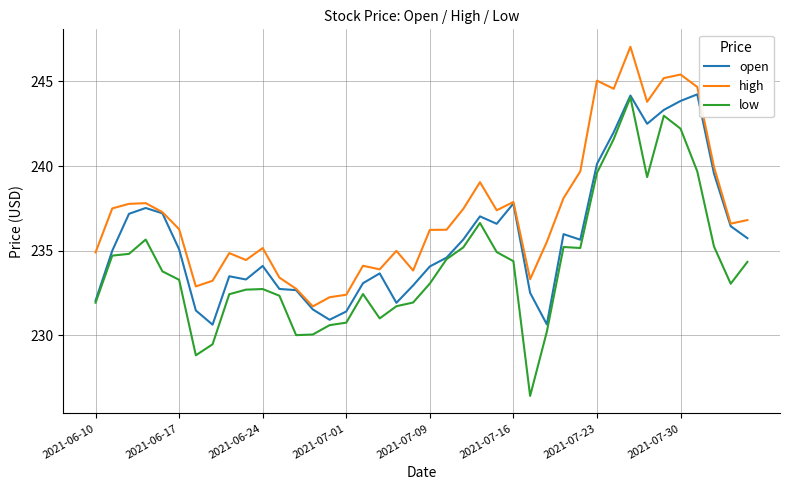

How many lines are shown in the chart?

3